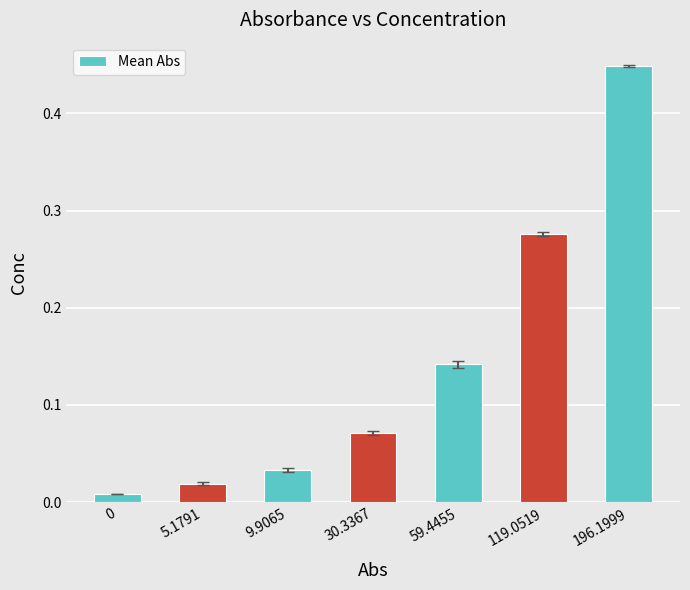

What position from the right is 5.1791?

6